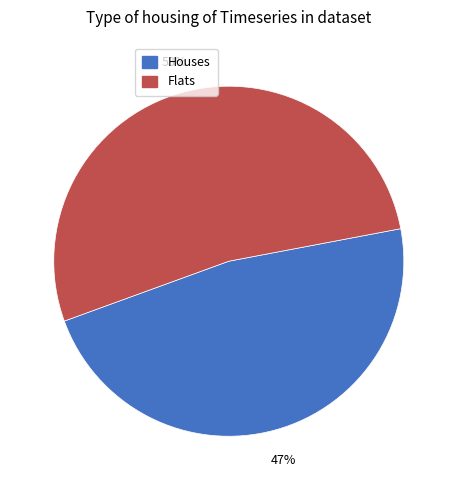

Which slice is the smallest?

Houses